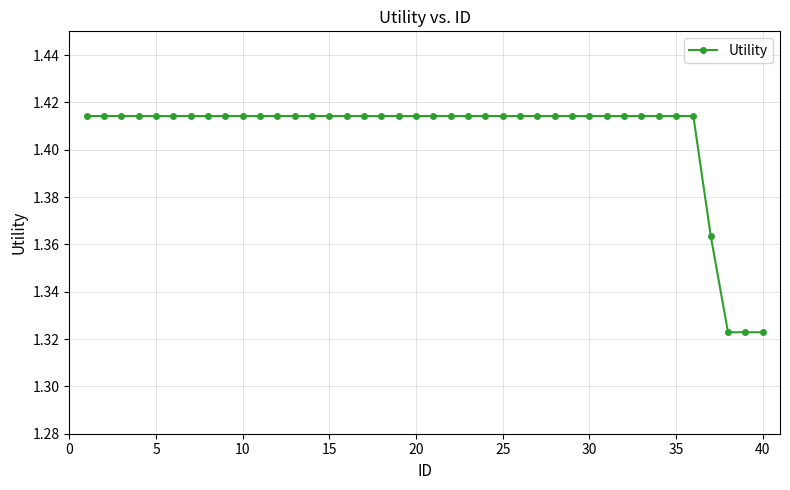

How many values are between 1 and 2?

40